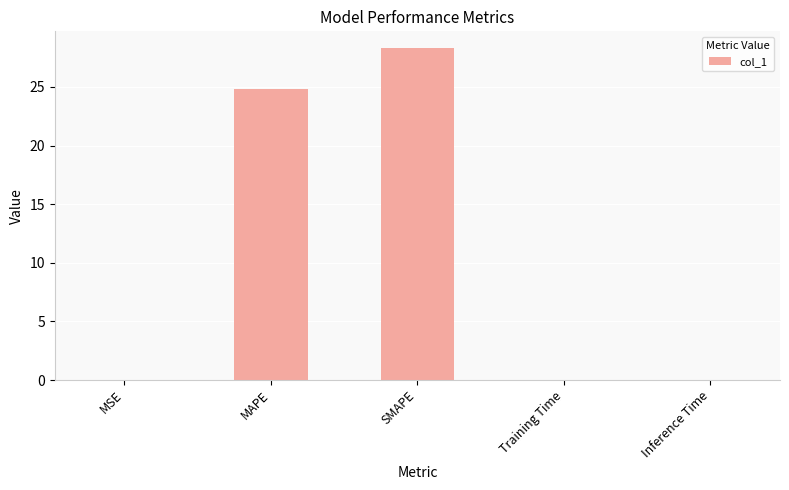

What is the sum of all values?

53.2